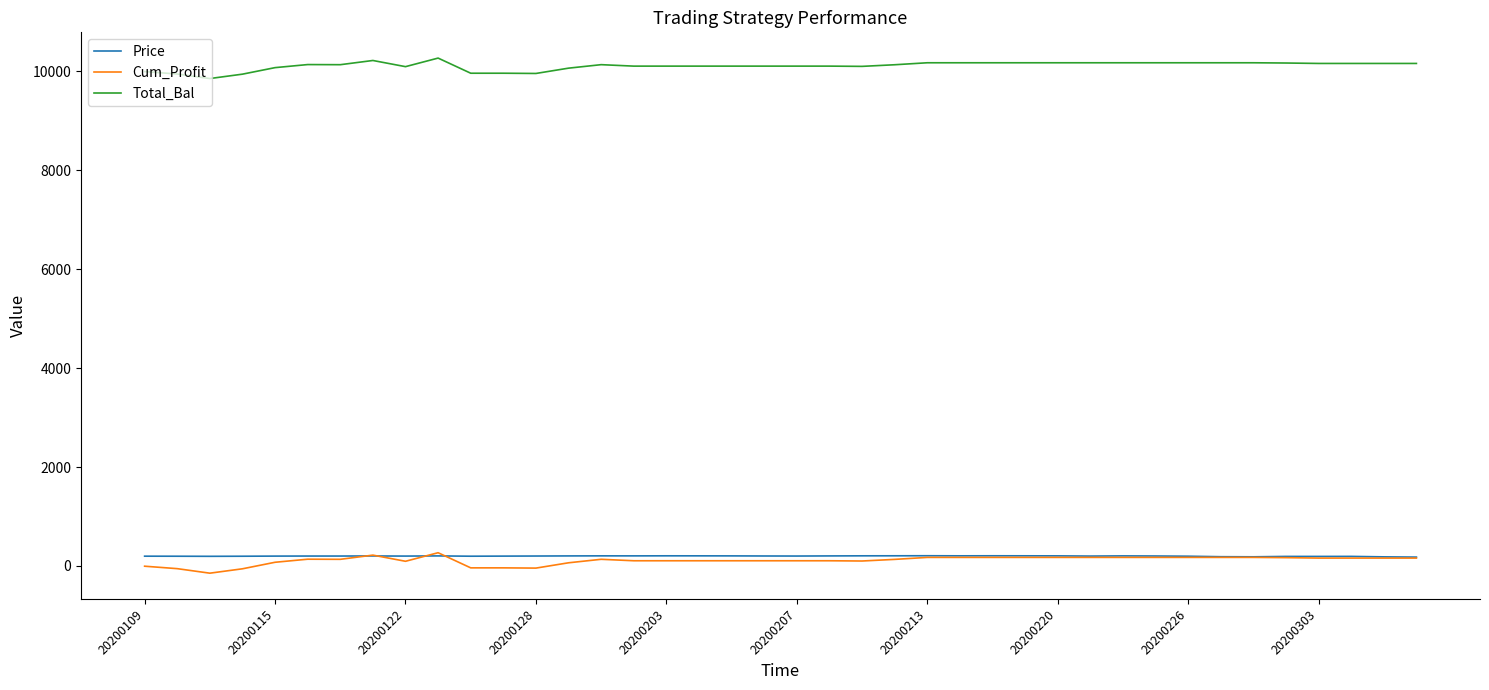

Which series has the largest total across all categories?

Total_Bal